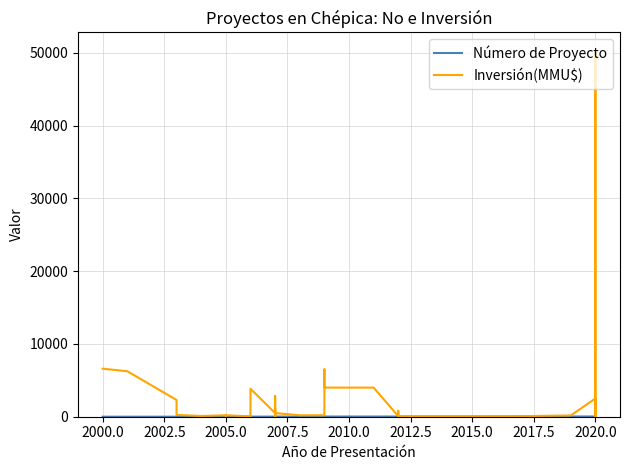

What are all the series names shown in the legend?

Número de Proyecto, Inversión(MMU$)